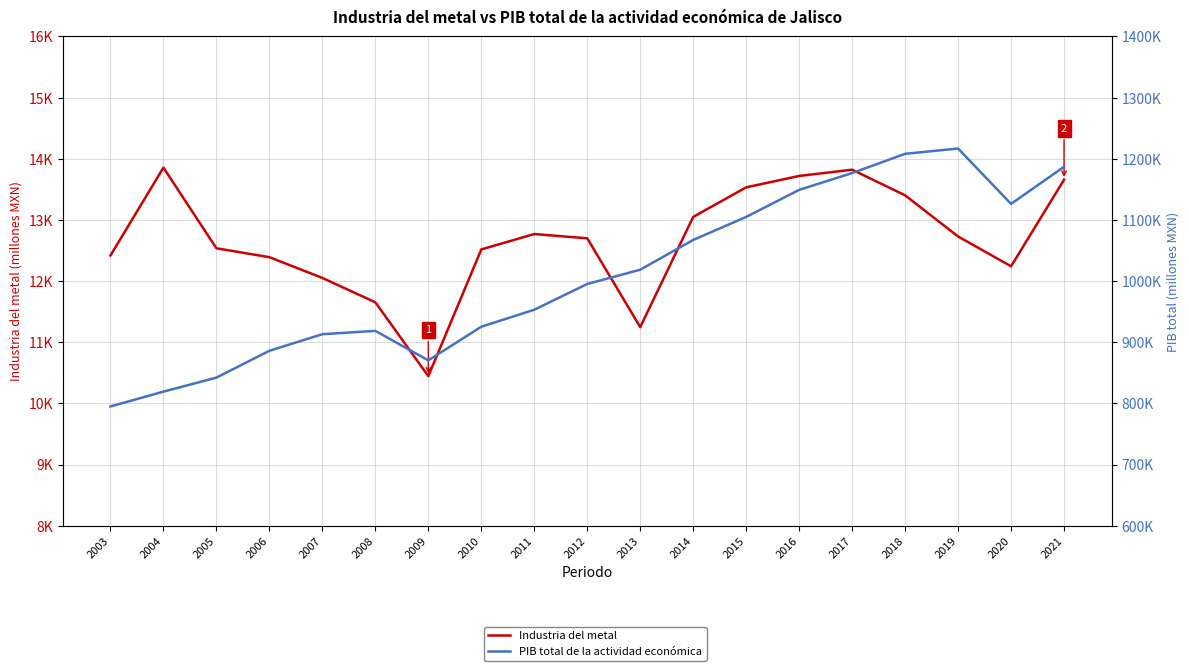

What is the smallest value displayed?

10445.3